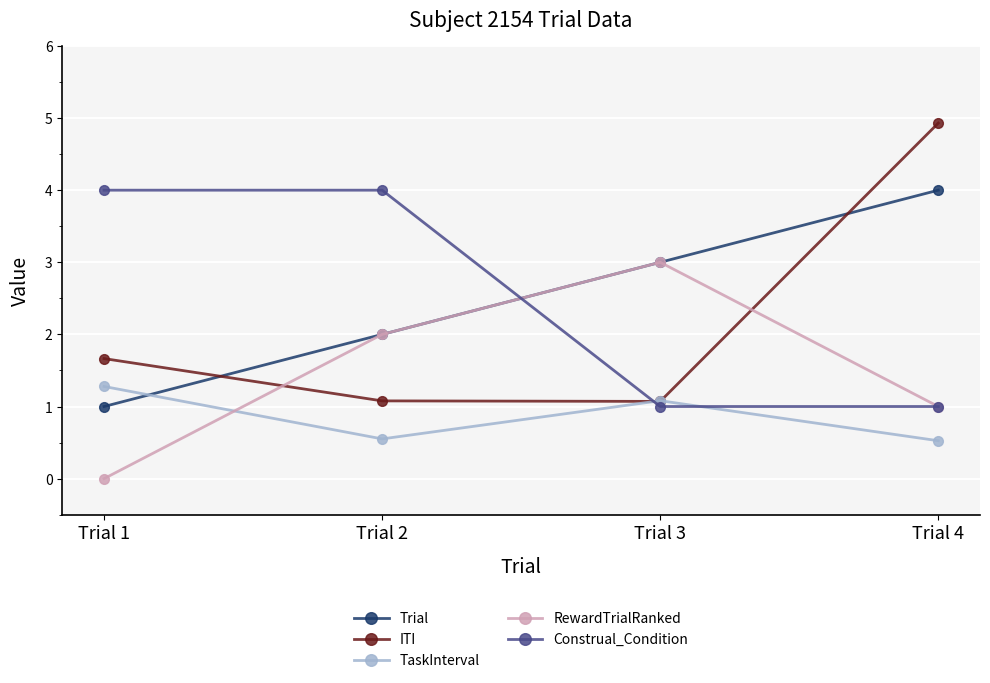

In ITI, how many points are lower than both neighbors (excluding endpoints)?

1